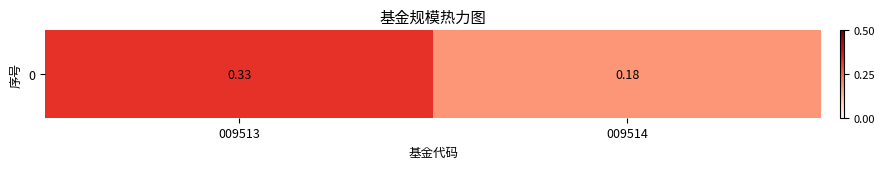

Between 009513 and 009514, which is larger?

009513